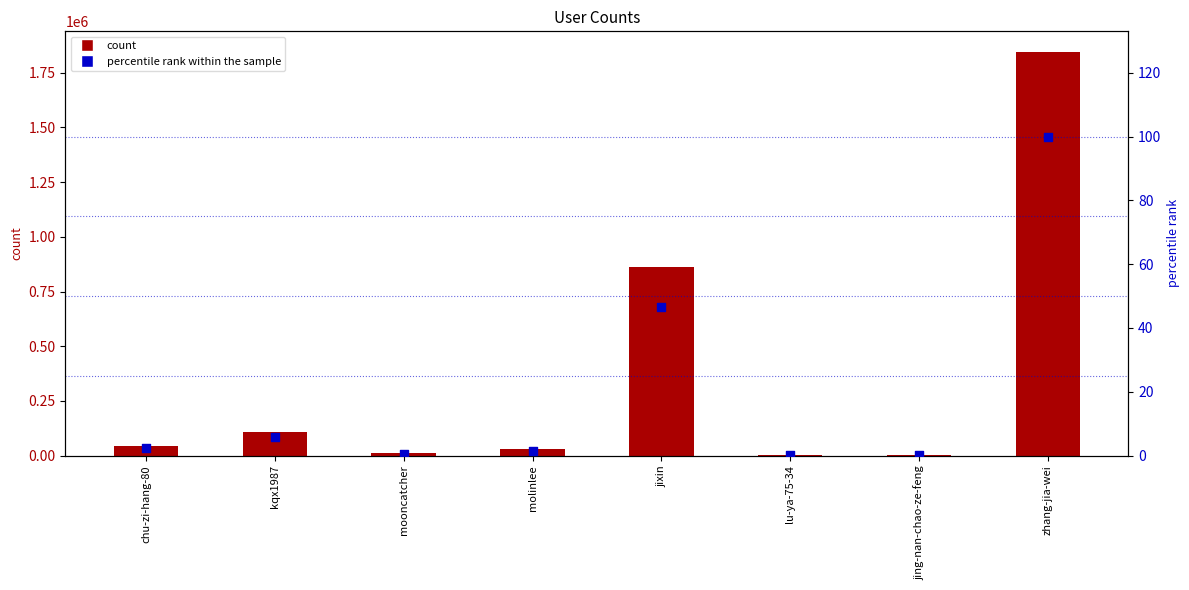

What is the total value across all series at mooncatcher?

11703.6